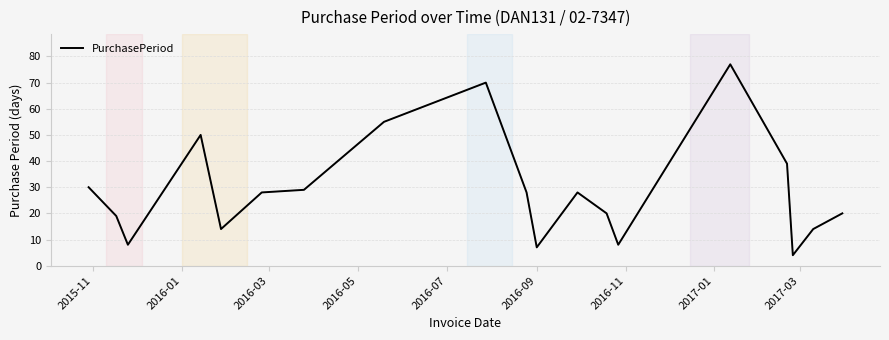

How many lines are shown in the chart?

1